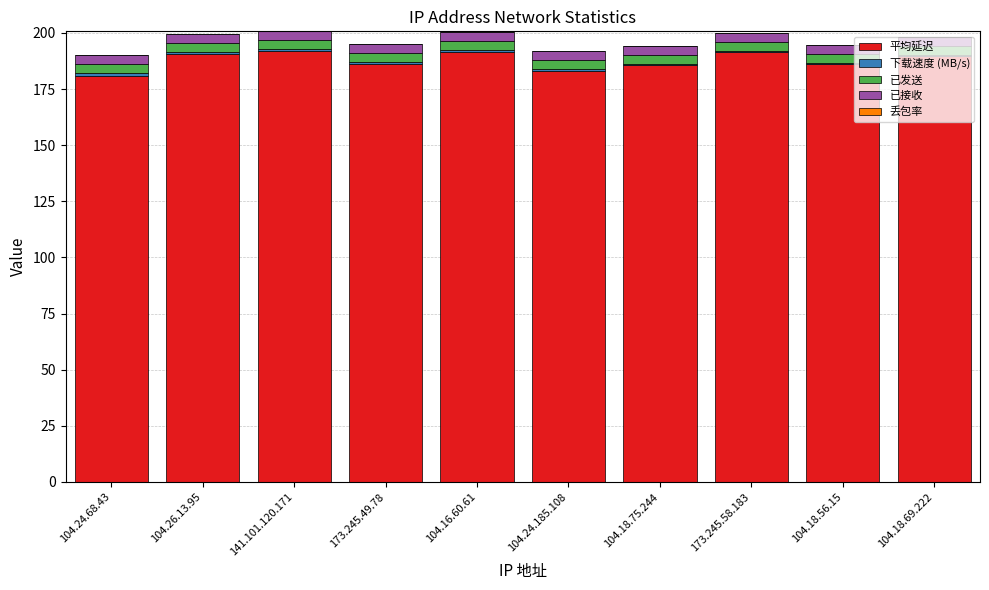

True or false: 平均延迟 has a value of 191.9 at 141.101.120.171.

True